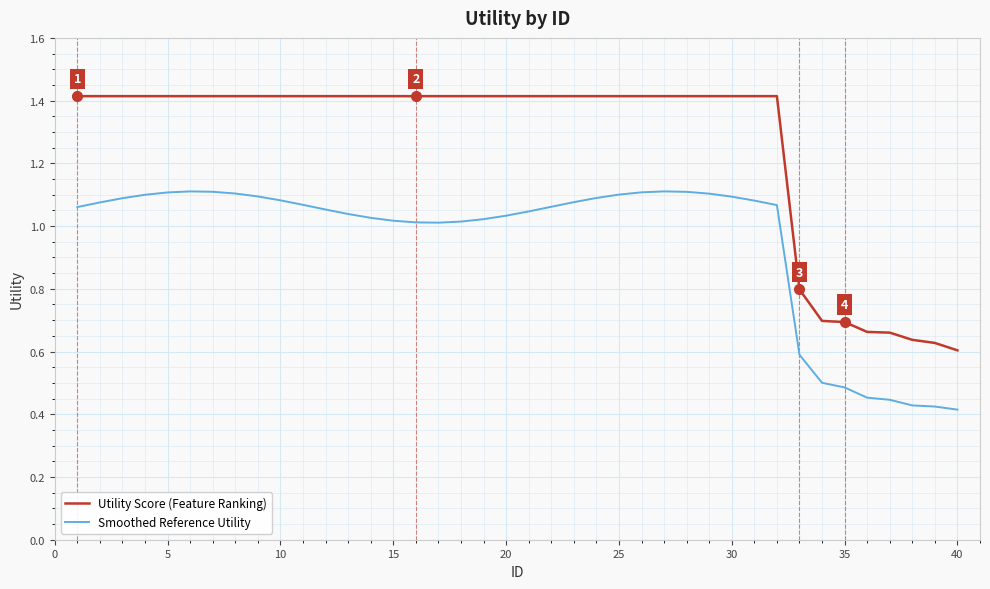

True or false: Utility Score (Feature Ranking) and Smoothed Reference Utility cross at least once.

False